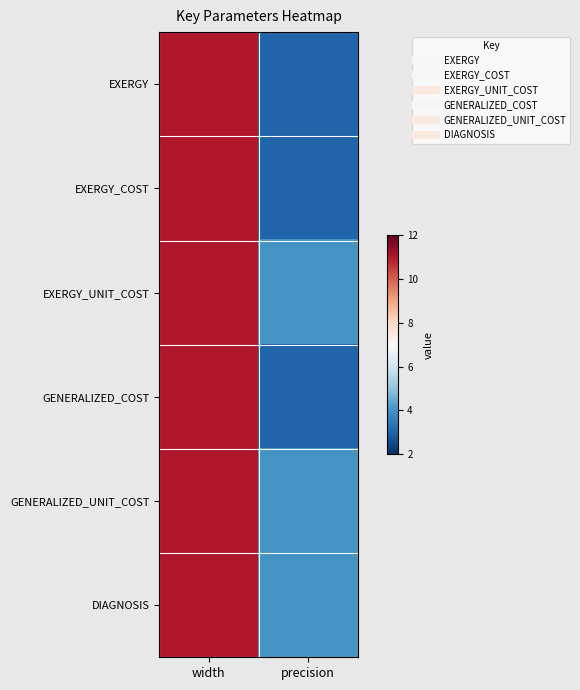

Rank the series by their maximum value, from highest to lowest.

EXERGY, EXERGY_COST, EXERGY_UNIT_COST, GENERALIZED_COST, GENERALIZED_UNIT_COST, DIAGNOSIS